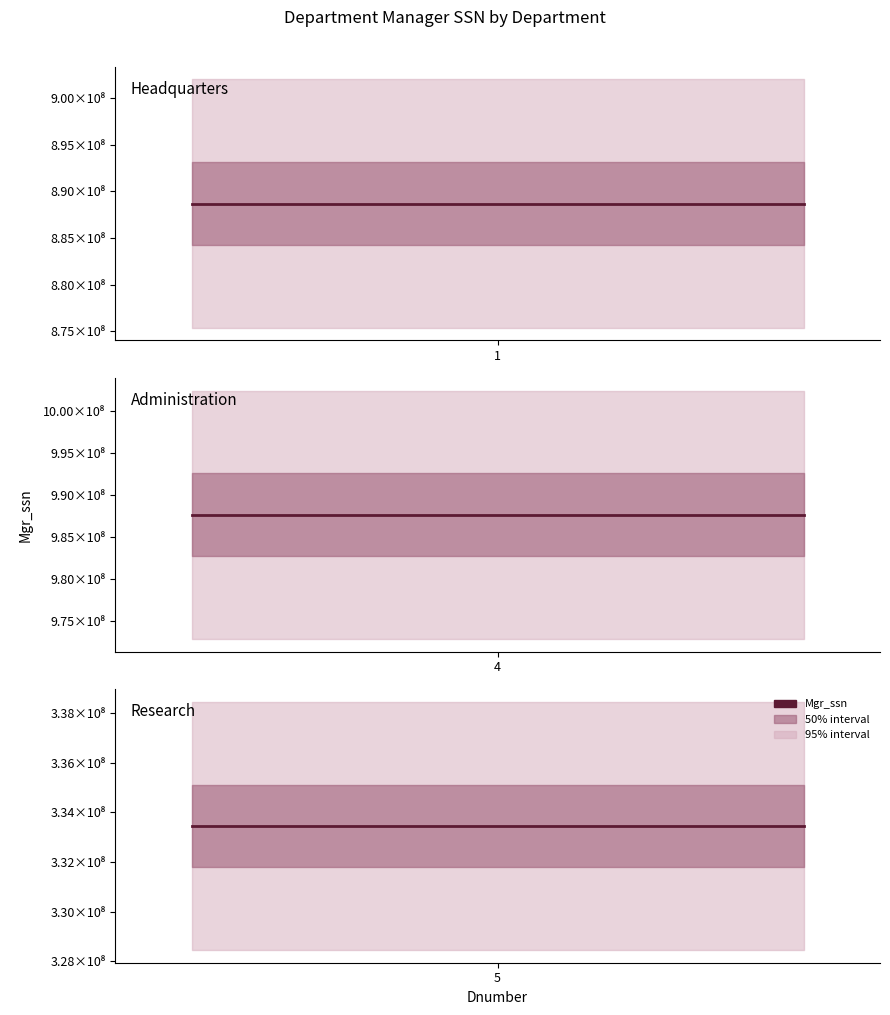

What is the label of the 2nd point from the right?

4.0